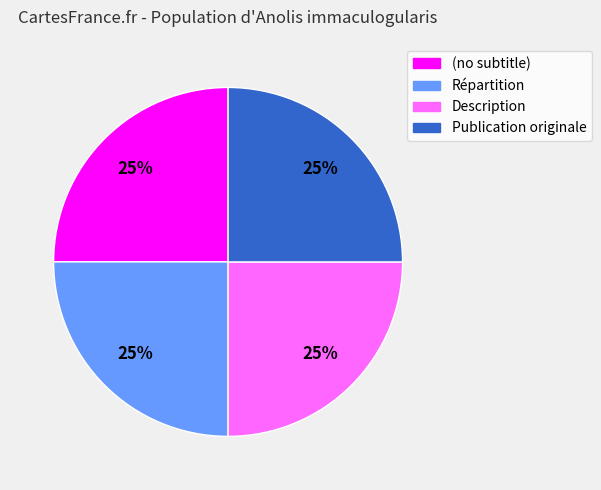

Is Publication originale the majority of the pie?

No